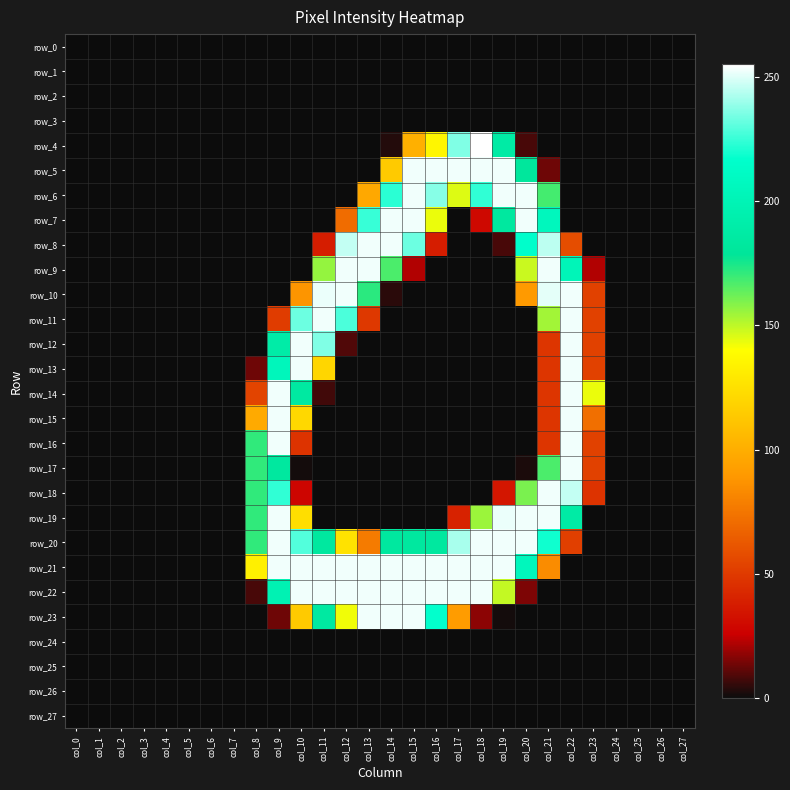

True or false: row_19 has a value of 253 at col_9.

True